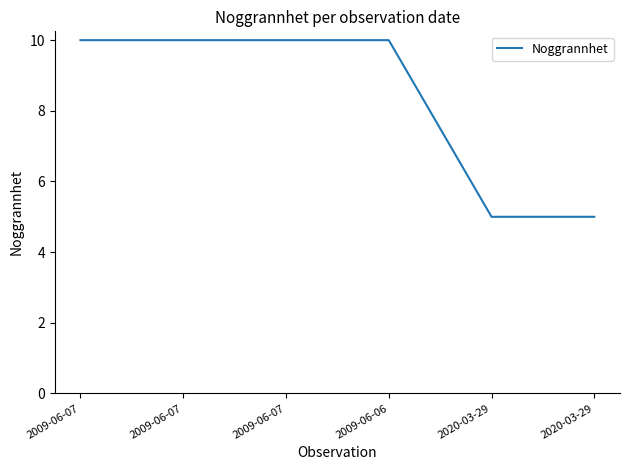

Count the values in the range 5 to 10.

6